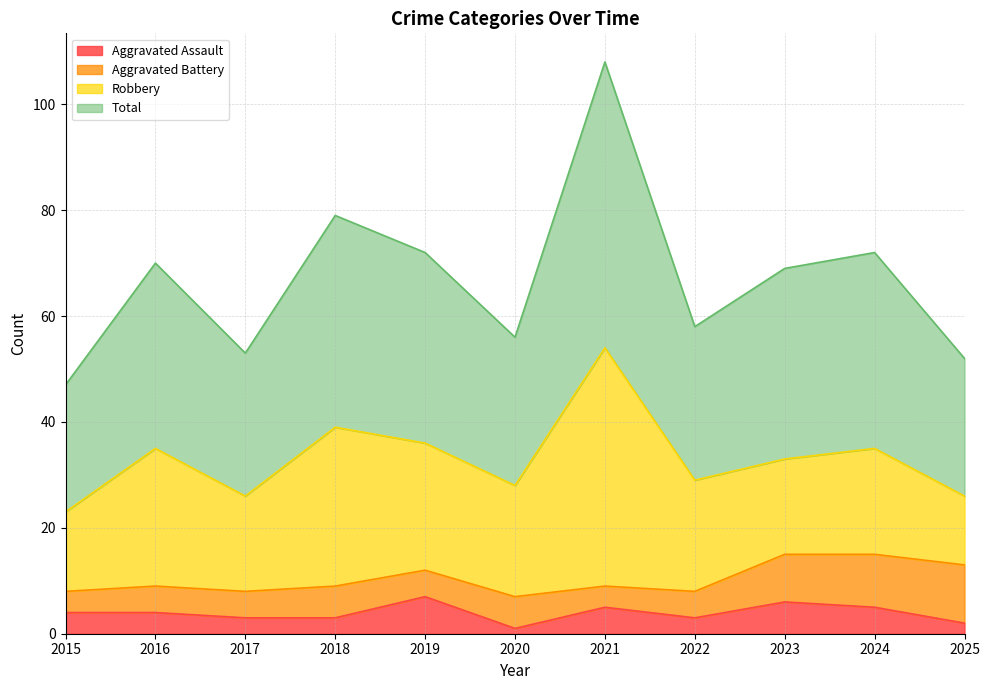

Which category has the highest value in the Total series?

2021